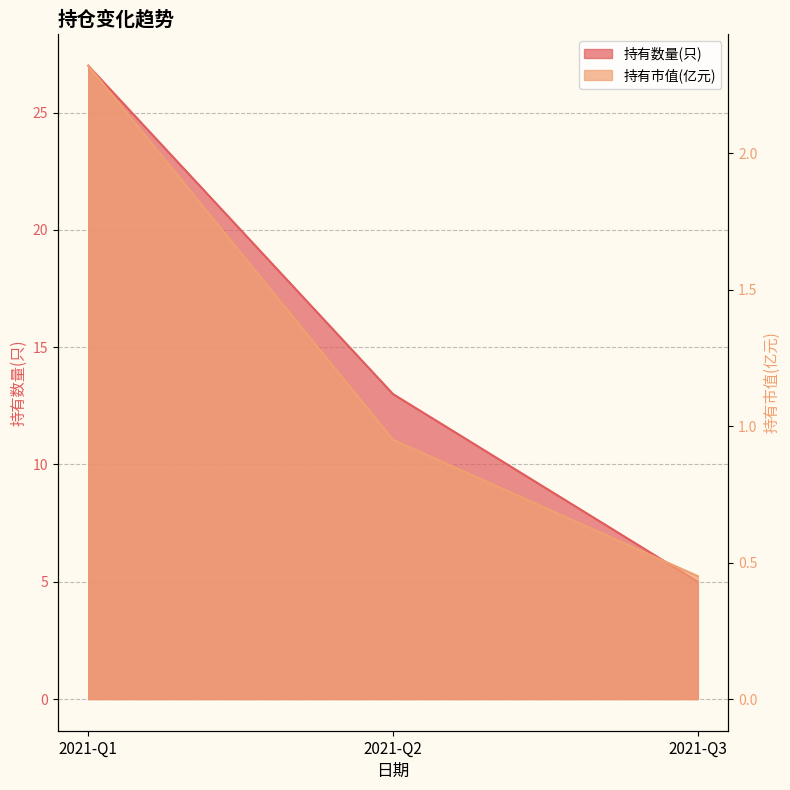

Does the chart display data point markers on the line(s)?

No